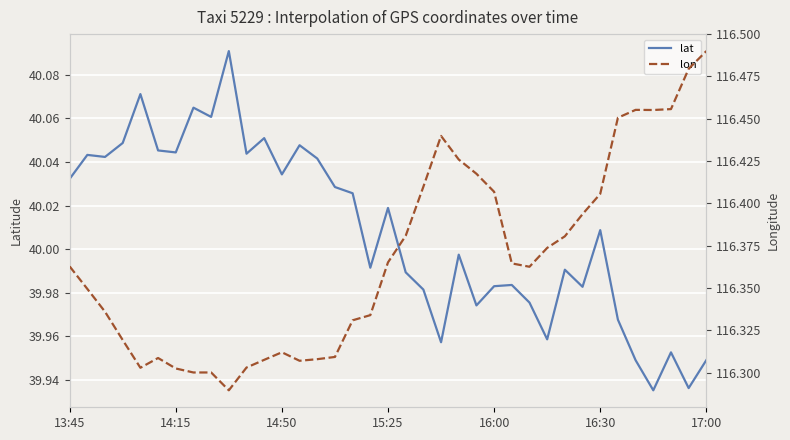

True or false: lat has more than 0 points higher than both neighbors.

True